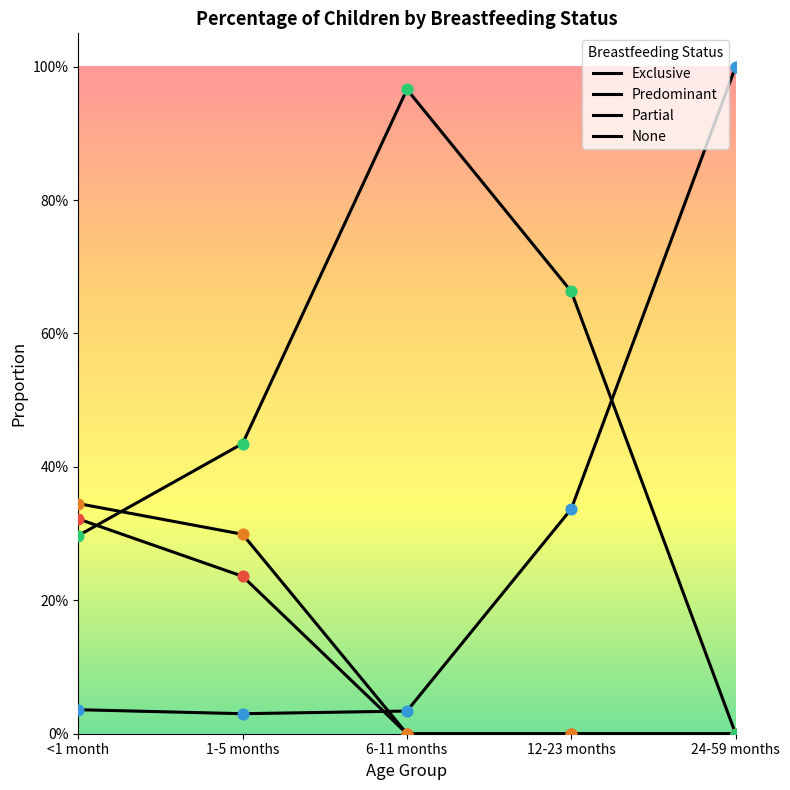

At which category is the sum across all series the highest?

<1 month